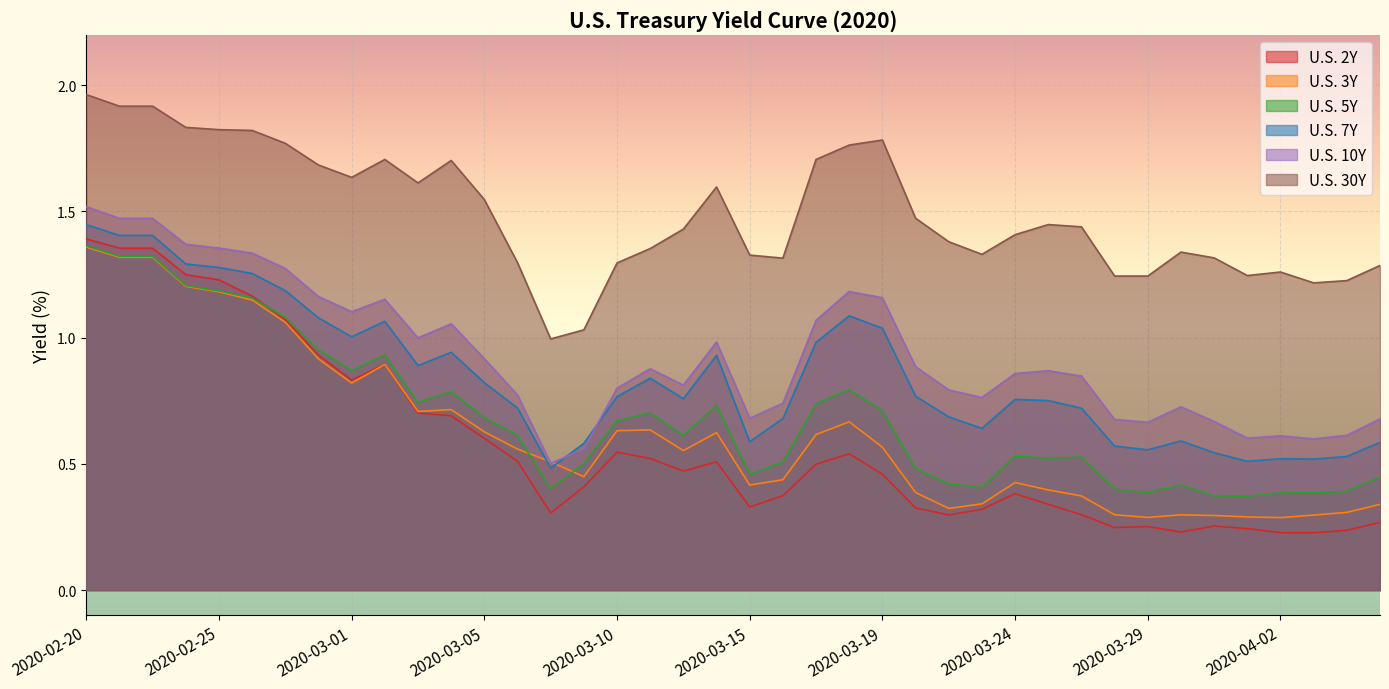

What position from the left is 2020-03-10?

17